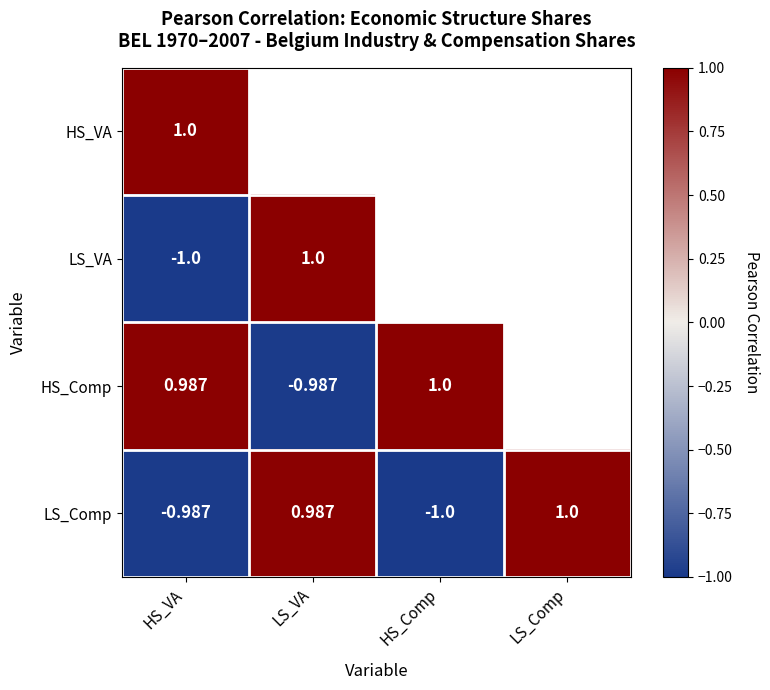

The value of HS_Comp at HS_VA is 1.4. True or false?

False